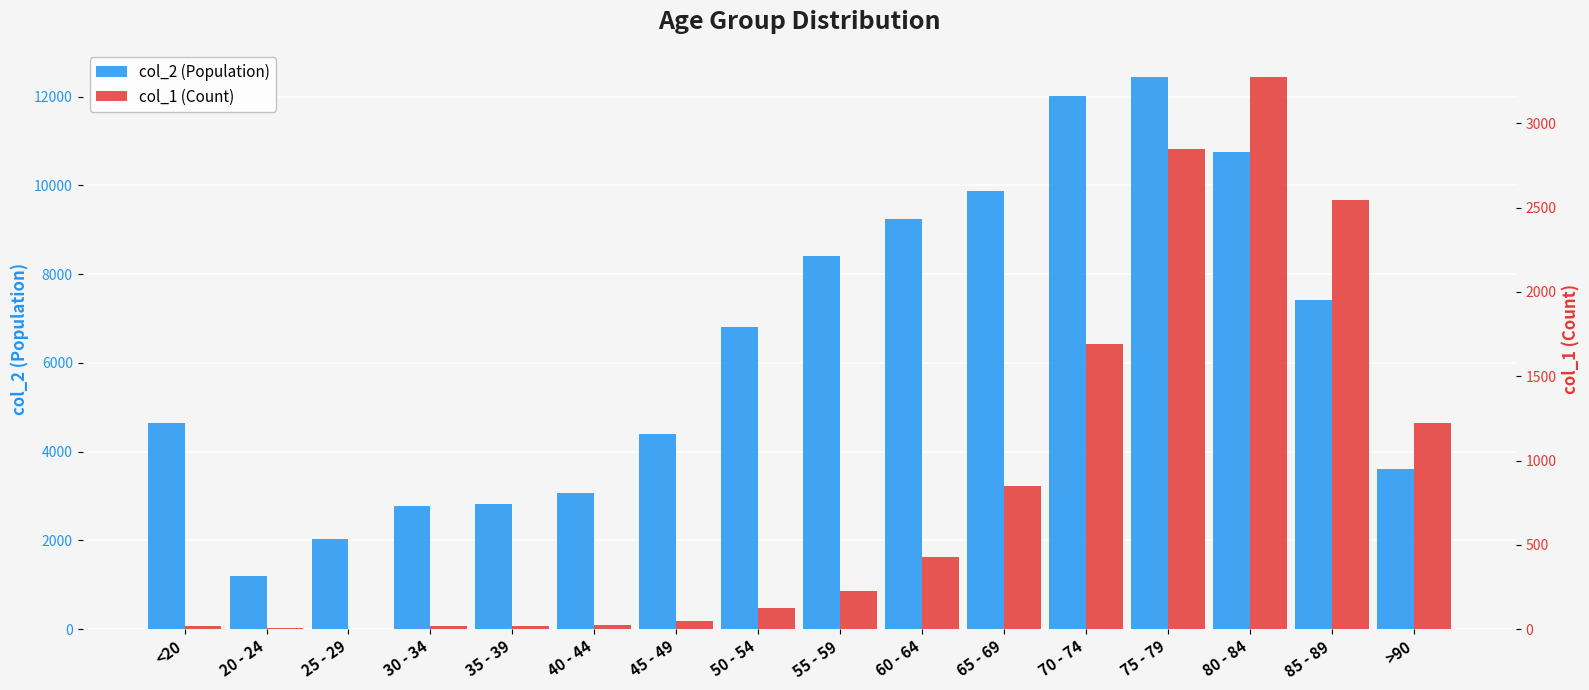

Where is col_1 (Count) nearest to the value 1638?

70 - 74